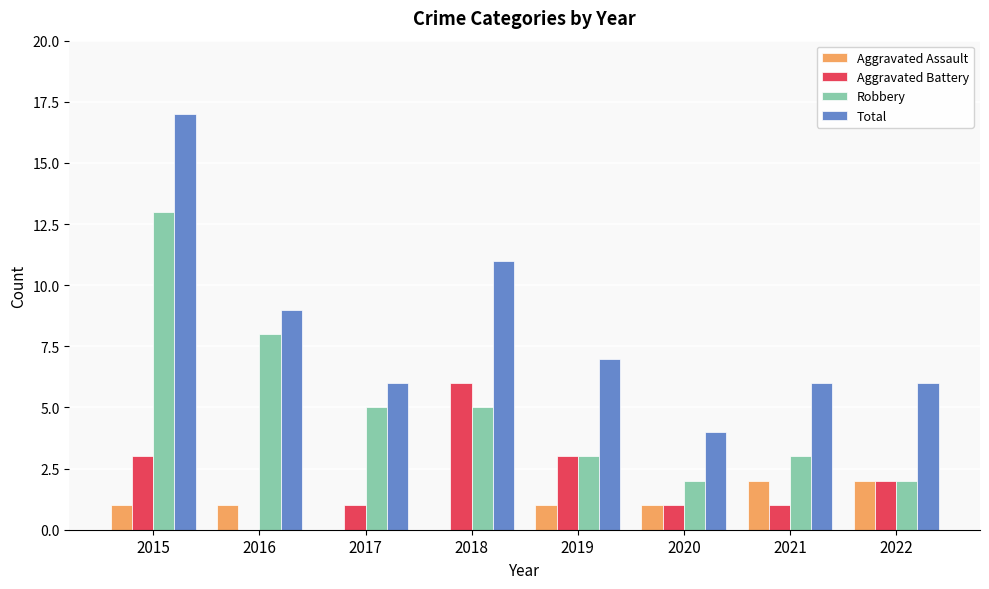

Which category has the highest value in the Total series?

2015